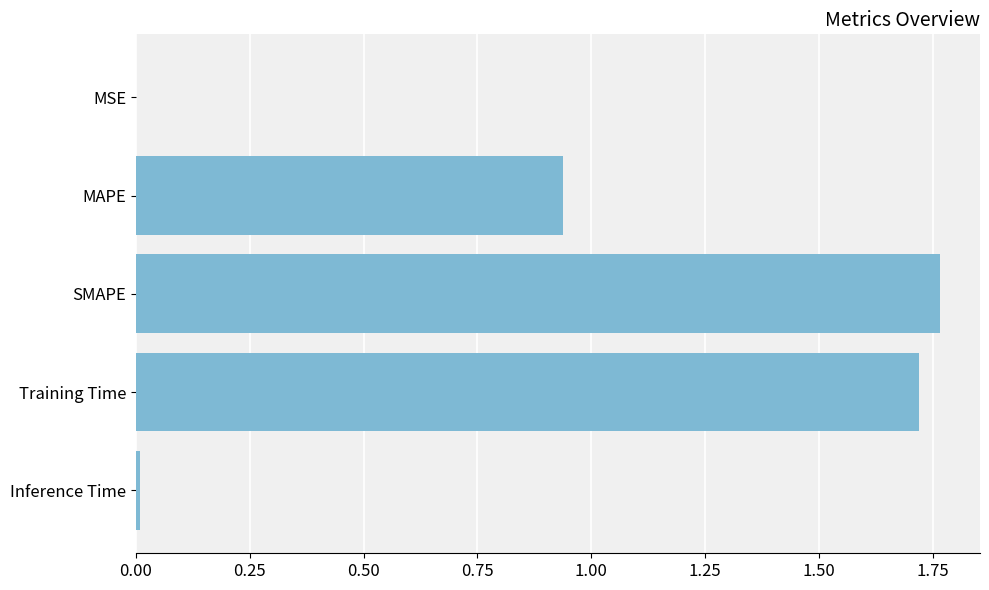

Which has a higher value, SMAPE or Inference Time?

SMAPE